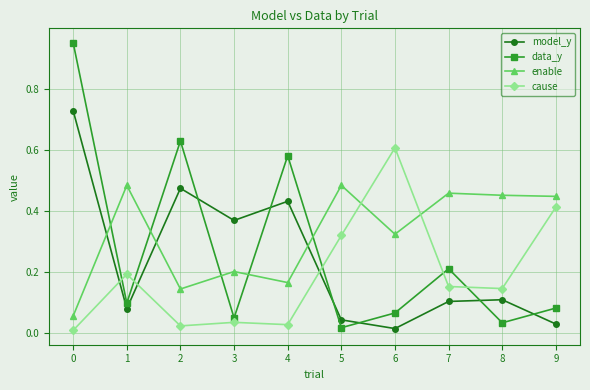

Is this an area chart (filled region under the line)?

No